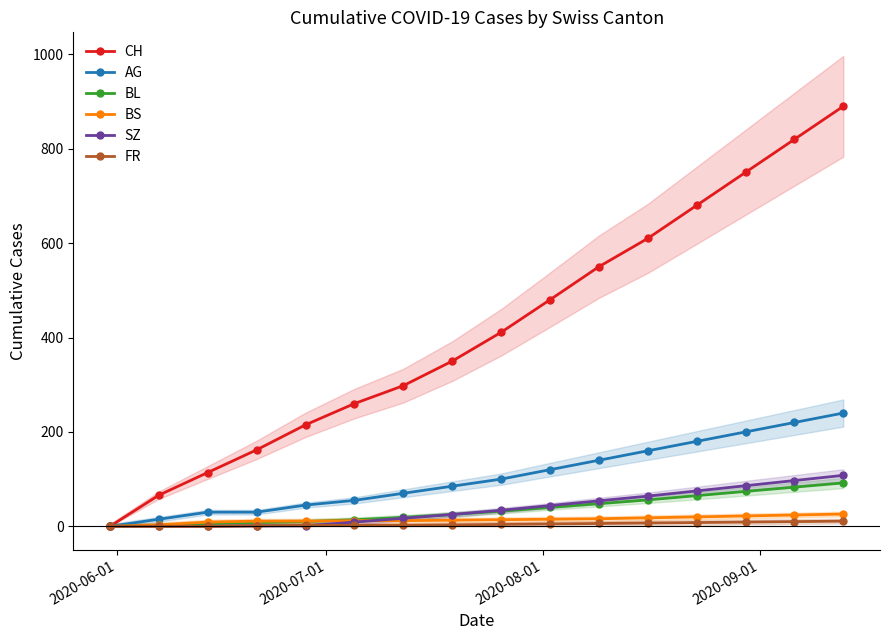

What is the highest value of the AG series?

240